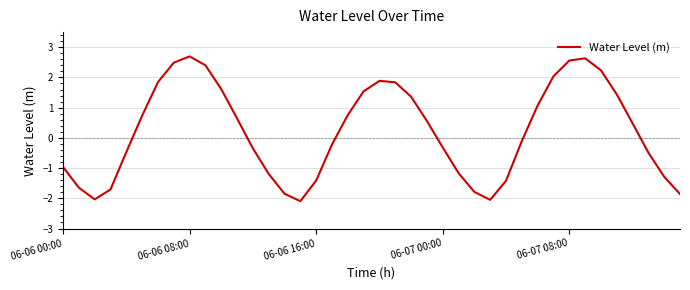

What is the smallest value displayed?

-2.1